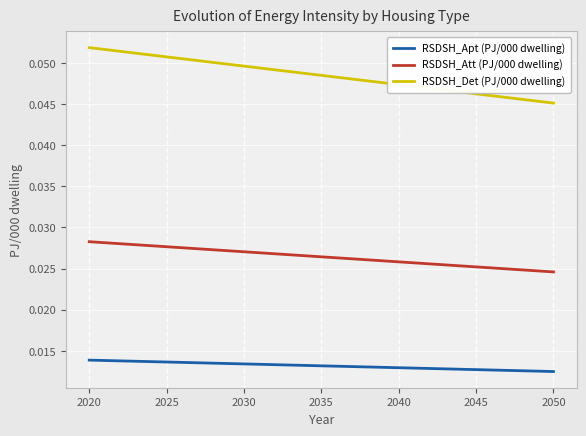

At which label is RSDSH_Att (PJ/000 dwelling) closest to 0?

2050